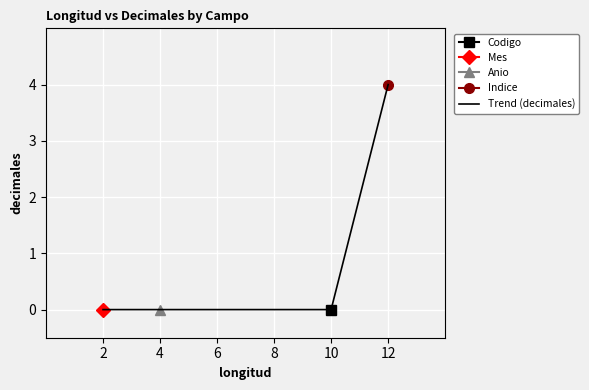

Count the number of categories in the chart.

4